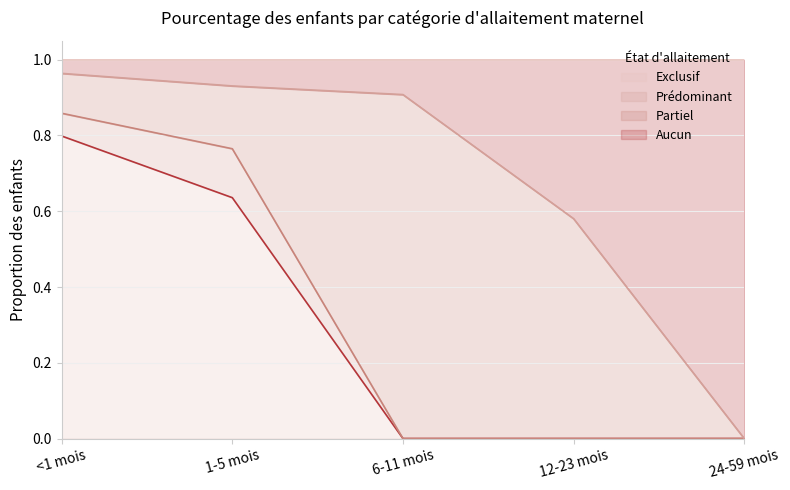

Which category has the highest value in the Exclusif series?

<1 mois